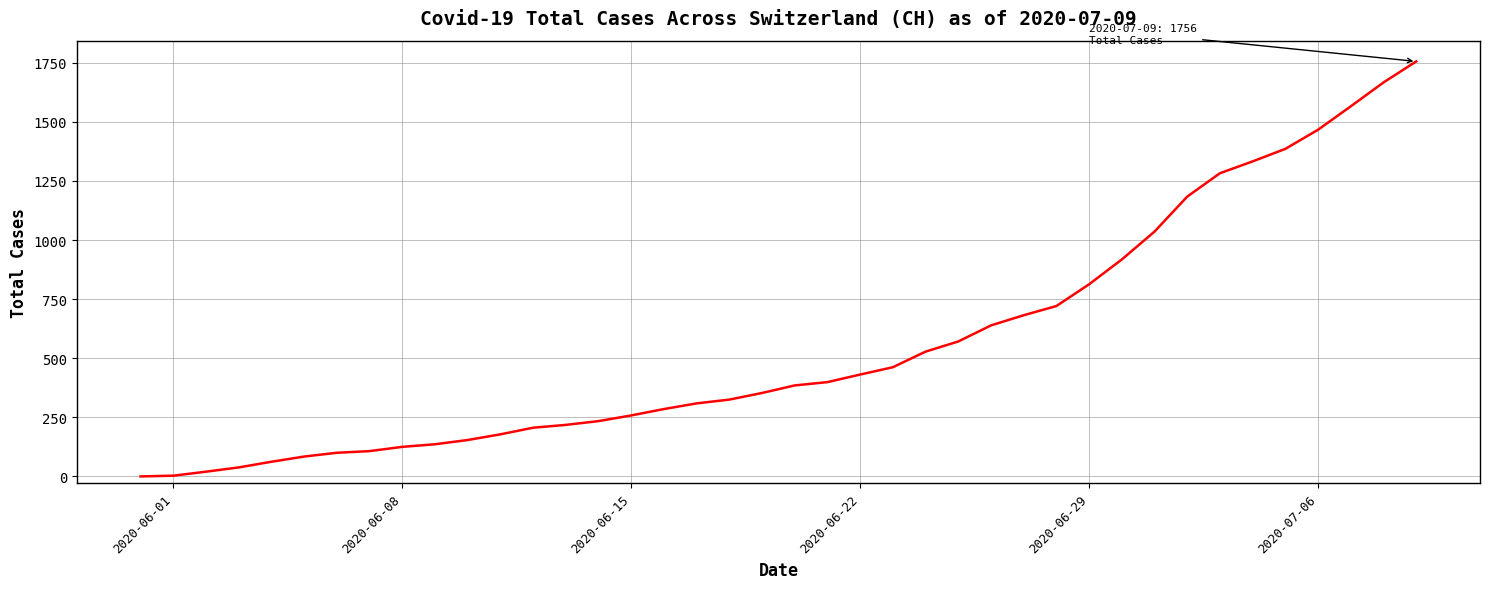

What is the maximum value shown in the chart?

1756